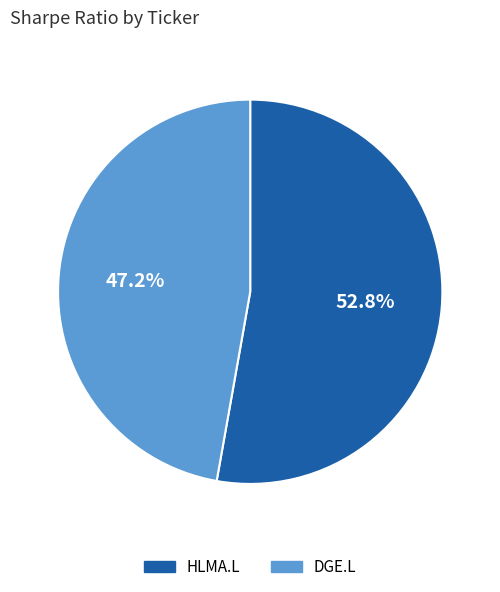

To the nearest percent, what is the difference between the DGE.L and HLMA.L slice percentages?

6%